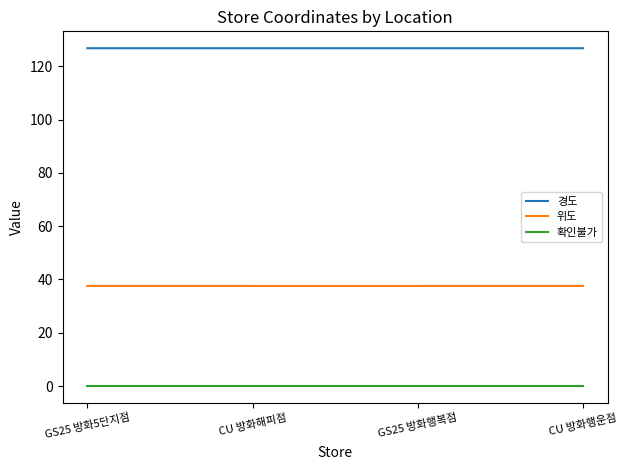

True or false: 경도 has a value of 192.5 at GS25 방화5단지점.

False